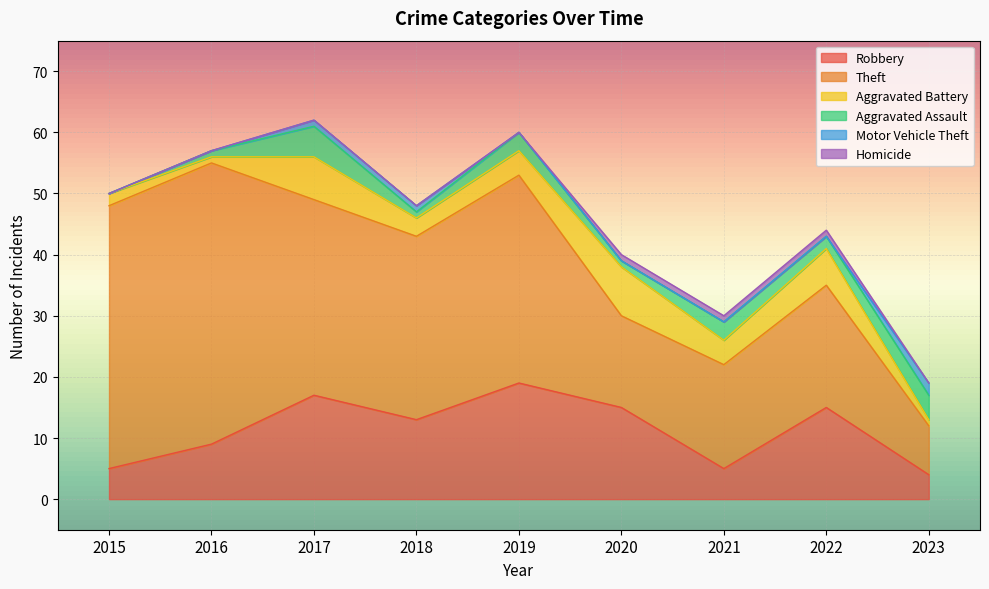

True or false: Aggravated Battery has a value of 9 at 2022.

False